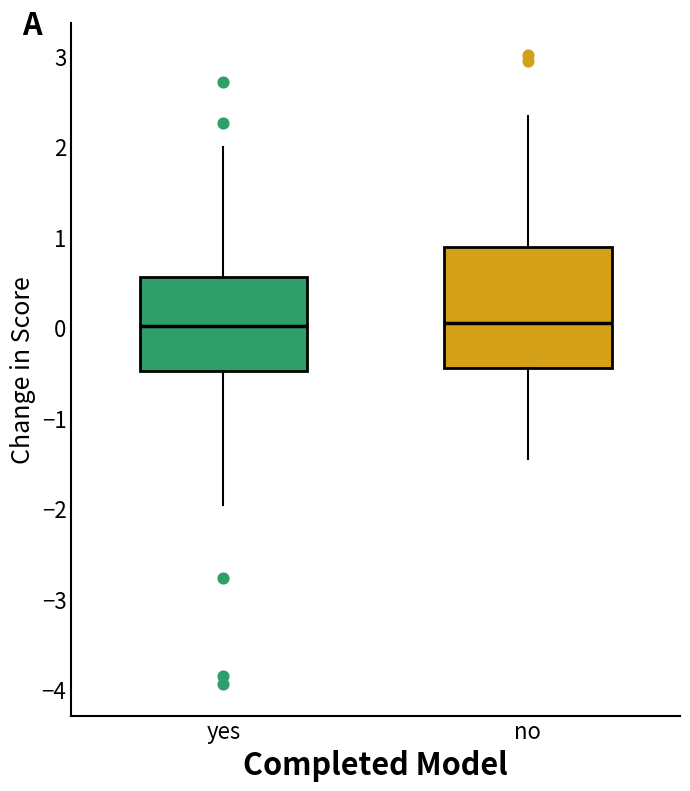

Reading left to right, read every box against the y-axis: the position of its median line, the range the box covers, and the ends of its whiskers. The values are not printed on the chart, so give them approximately, as read against the axis.

yes: median 0.0, box -0.5 to 0.6, whiskers -2.0 to 2.0
no: median 0.1, box -0.4 to 0.9, whiskers -1.5 to 2.3